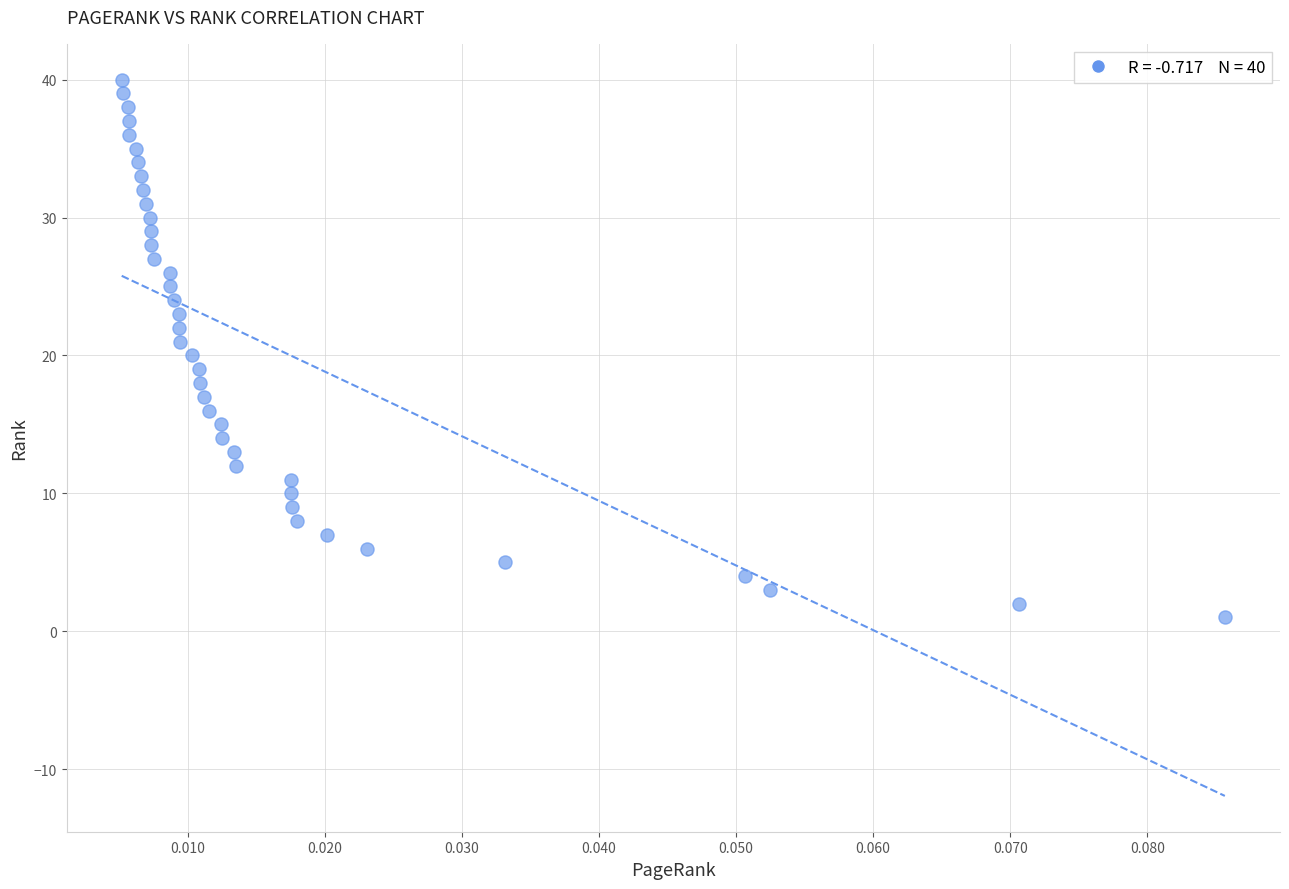

What is the range of Y values (max minus min)?

39